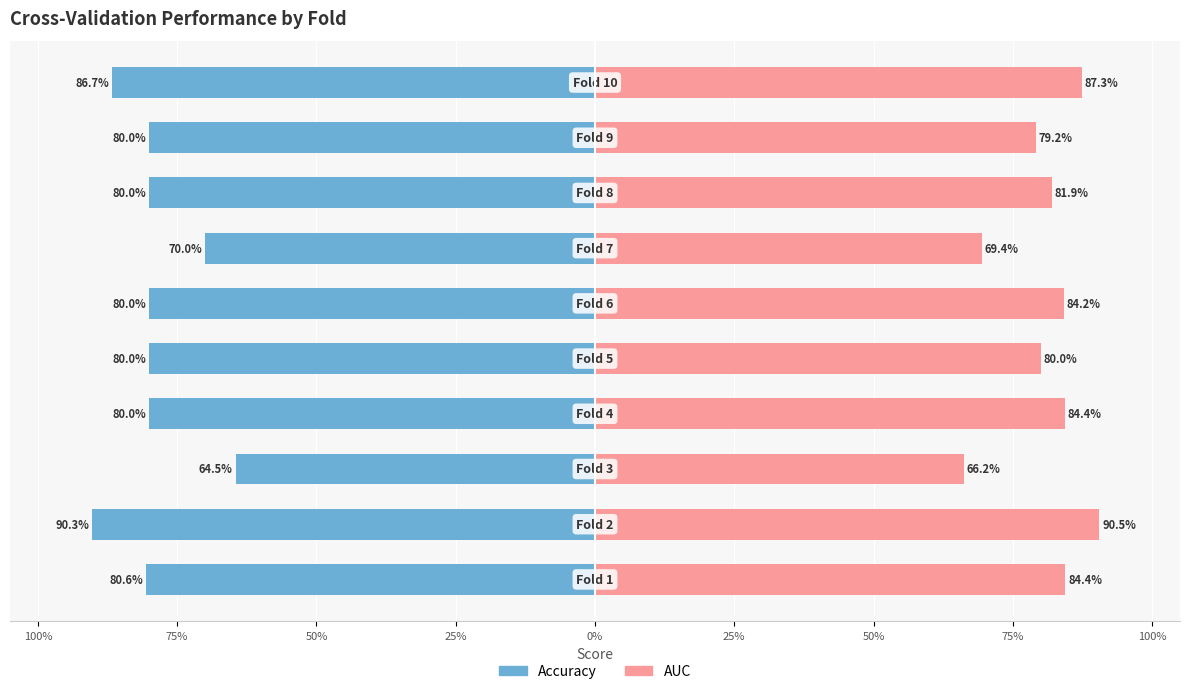

True or false: AUC has a value of 0.8 at 25%.

True